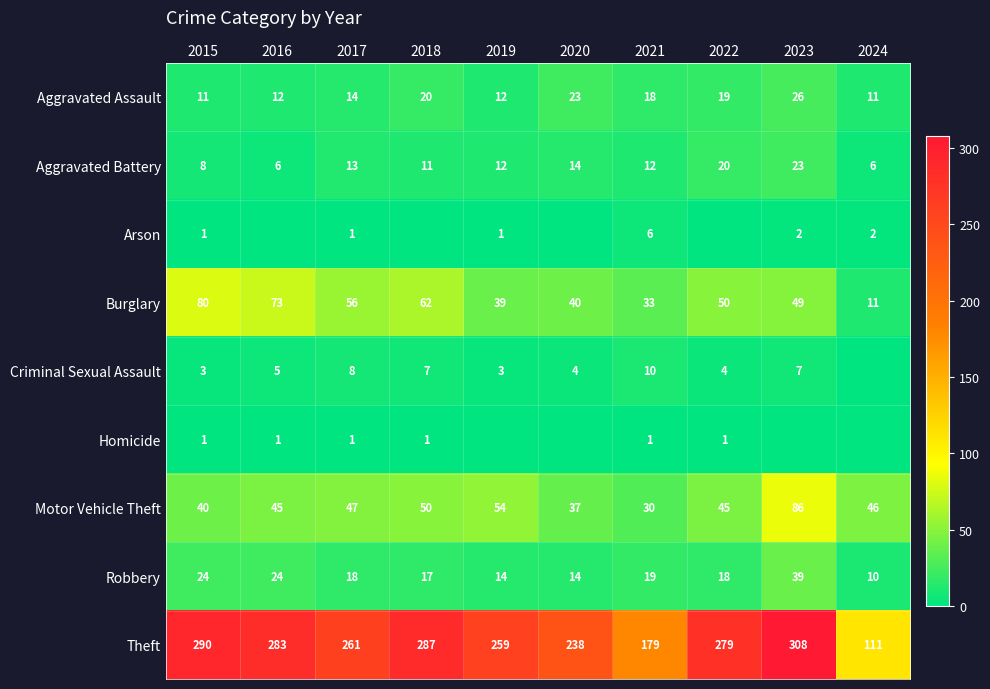

What is the approximate value of Theft at 2018?

287